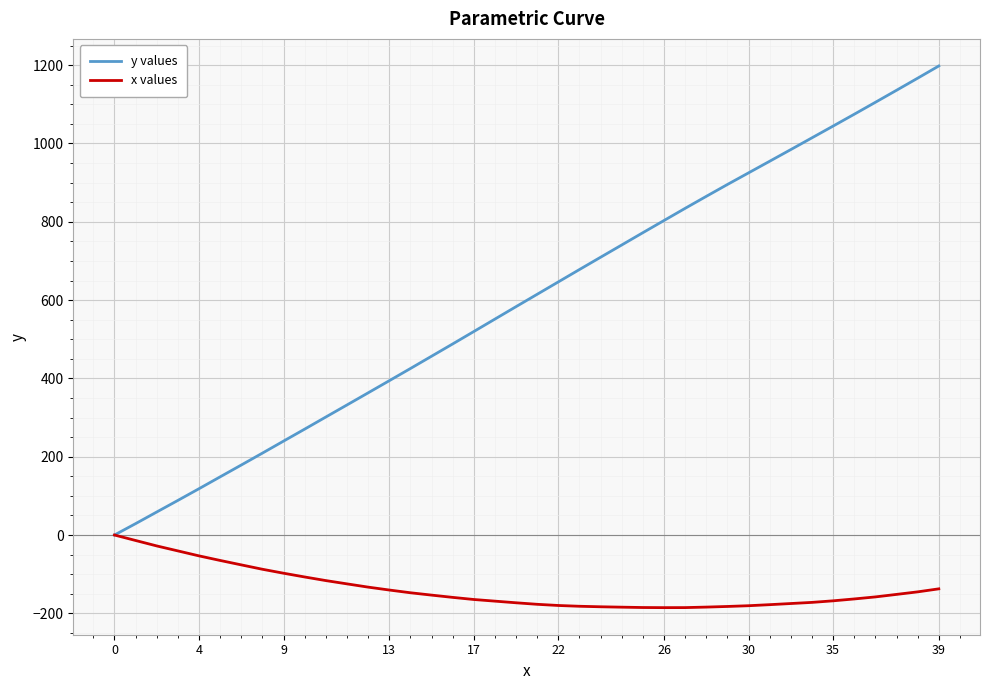

Rank the series by their maximum value, from lowest to highest.

x values, y values